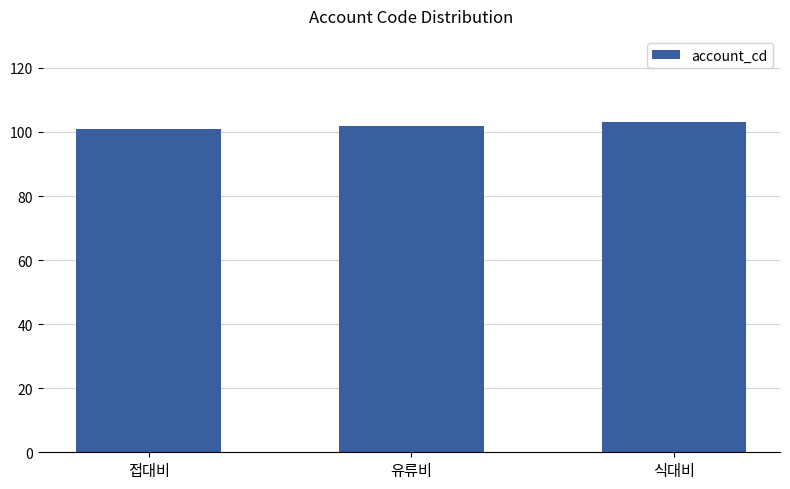

Is it true that the value at 유류비 is 35?

False